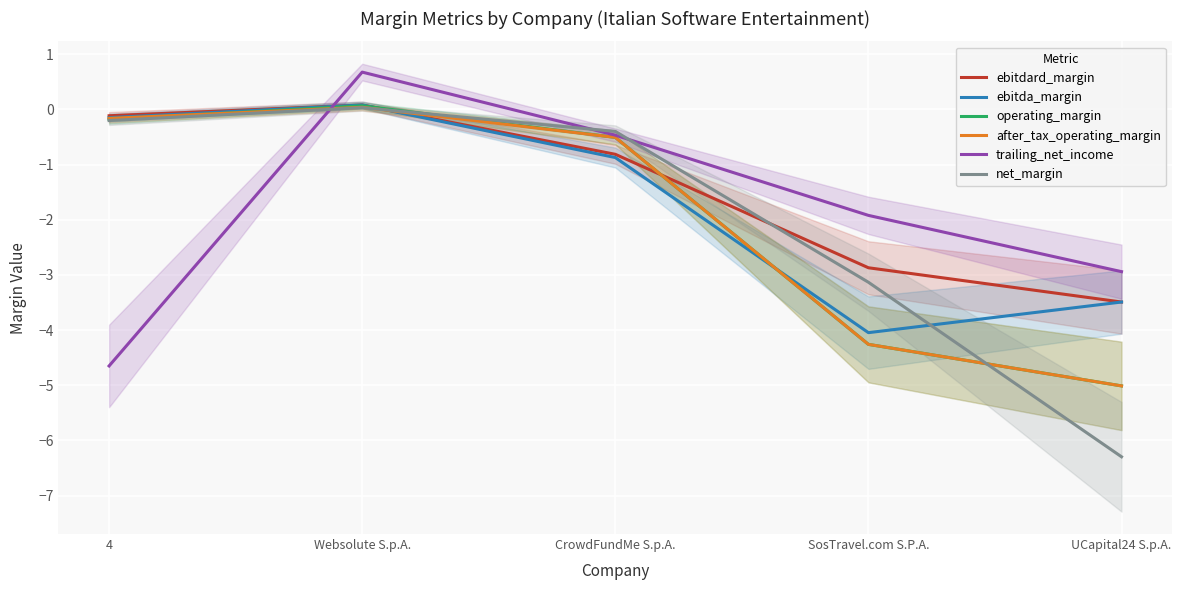

What is the difference between the highest and lowest values at UCapital24 S.p.A.?

3.4